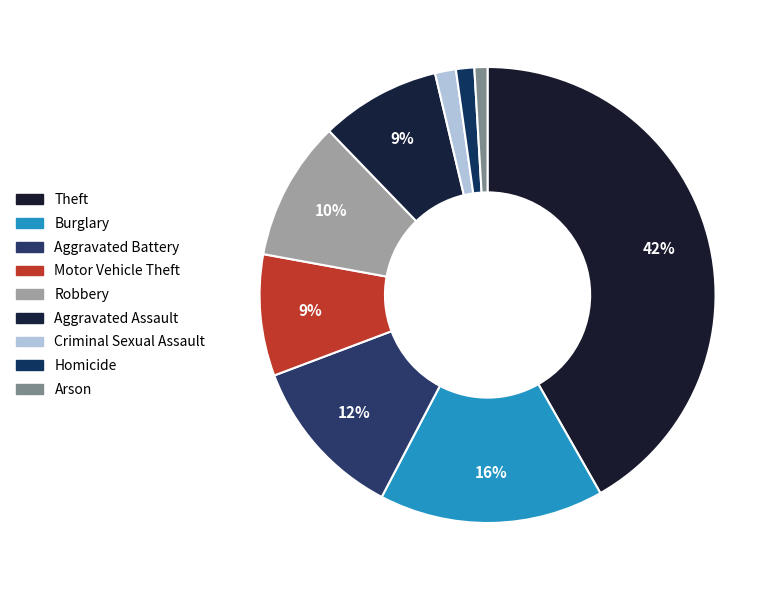

Does any single category account for the majority?

No